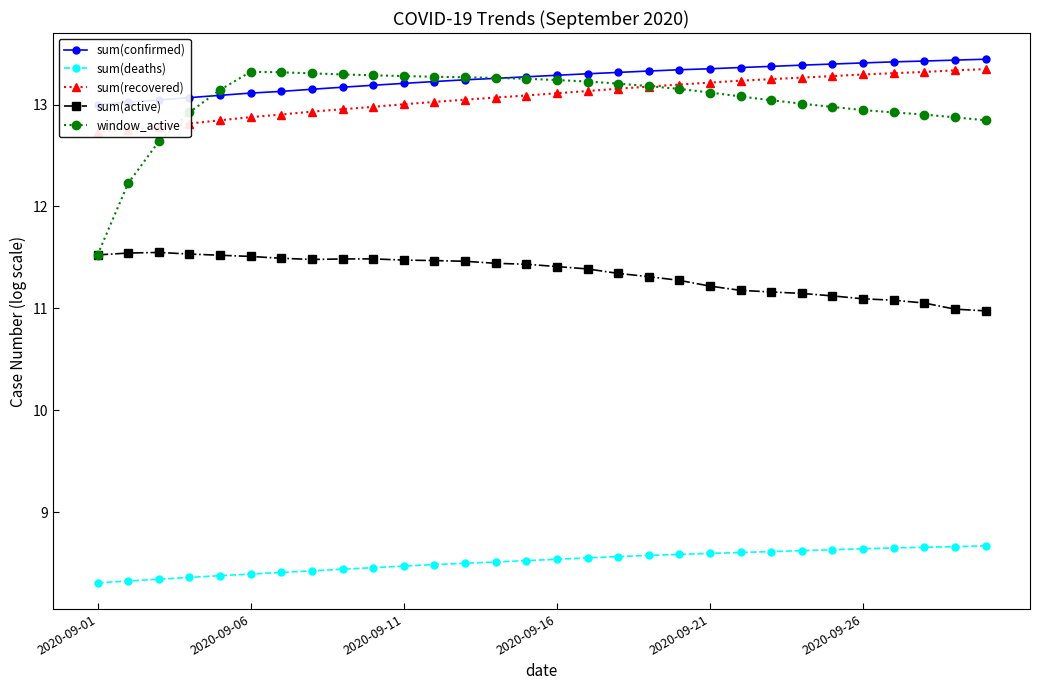

Does the chart have visible grid lines?

No